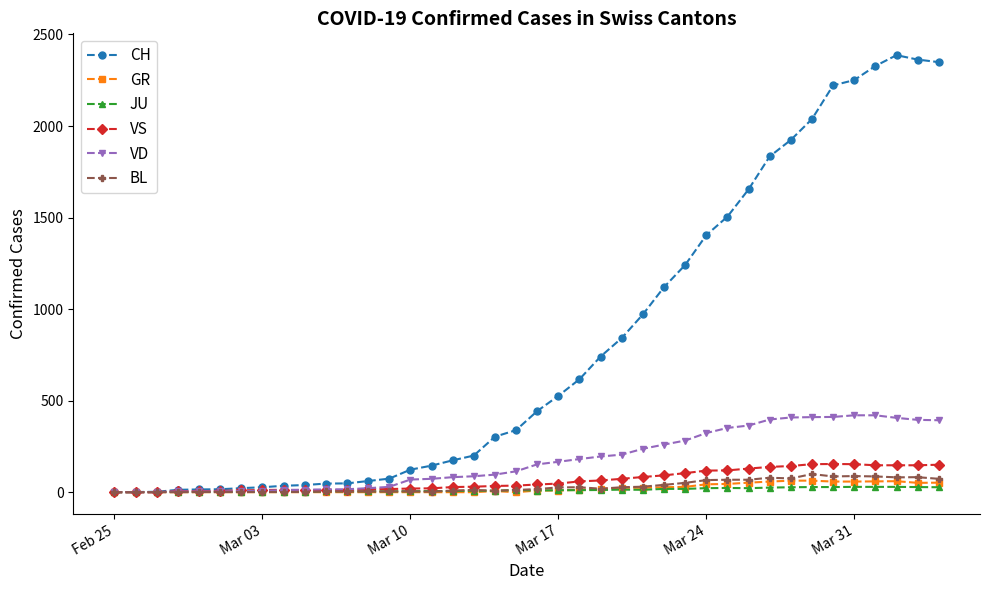

True or false: BL has more than 0 points higher than both neighbors.

True